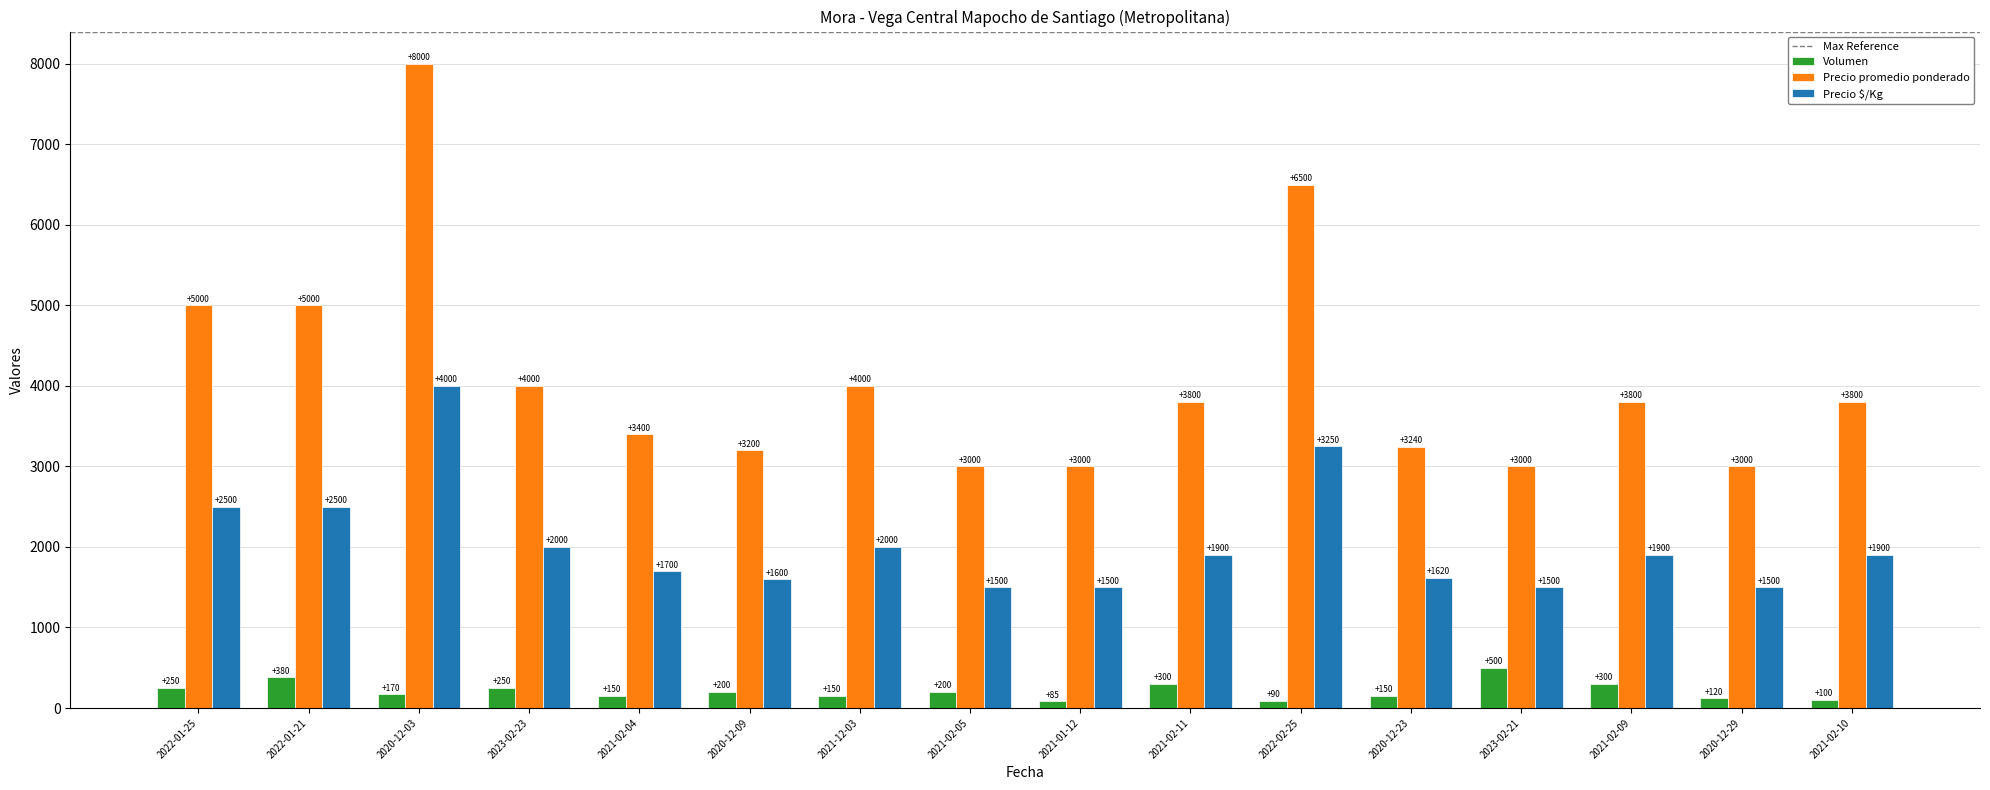

What is the spread (max minus min) of values at 2023-02-21?

2500